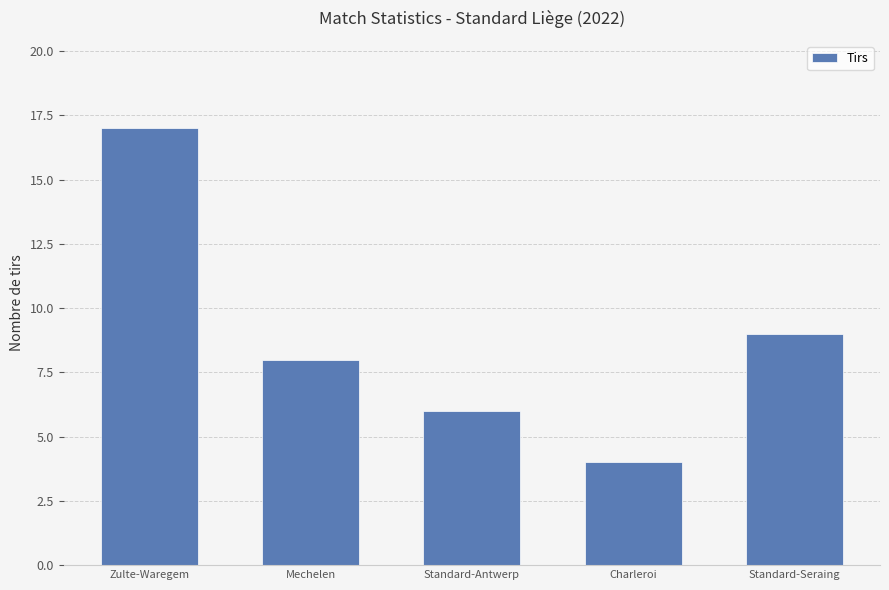

What is the minimum value shown in the chart?

4